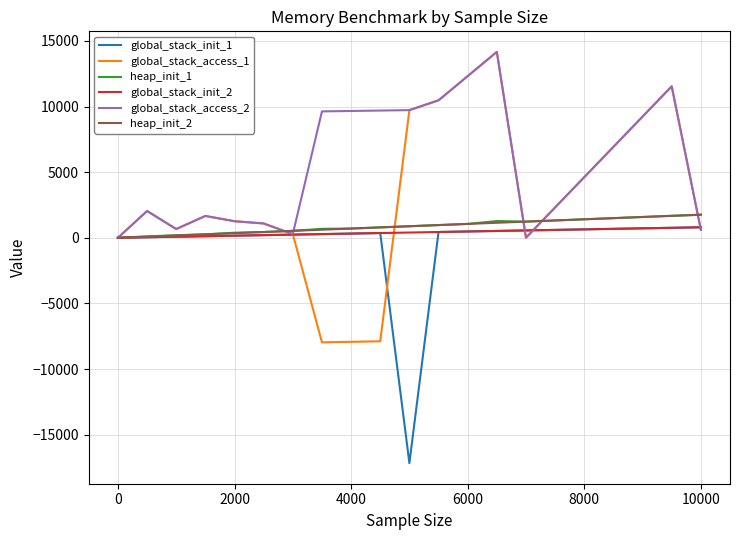

What is the maximum value for global_stack_access_1?

14160.8